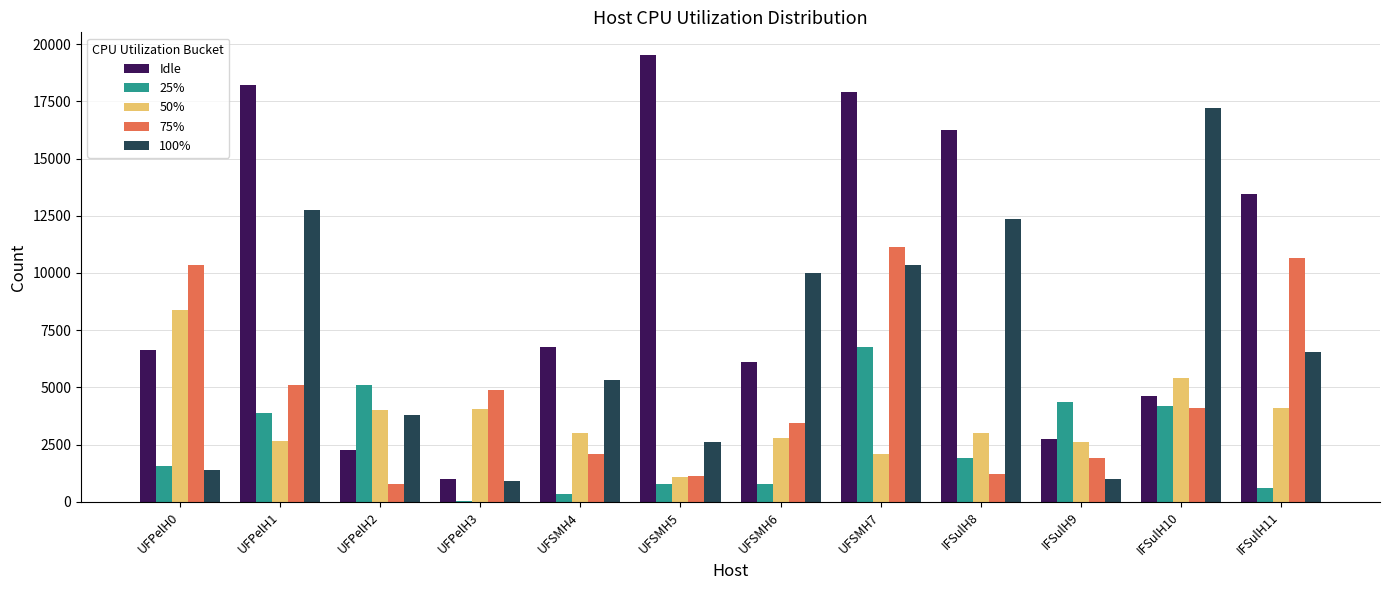

Which series changed the most between UFPelH3 and IFSulH10?

100%